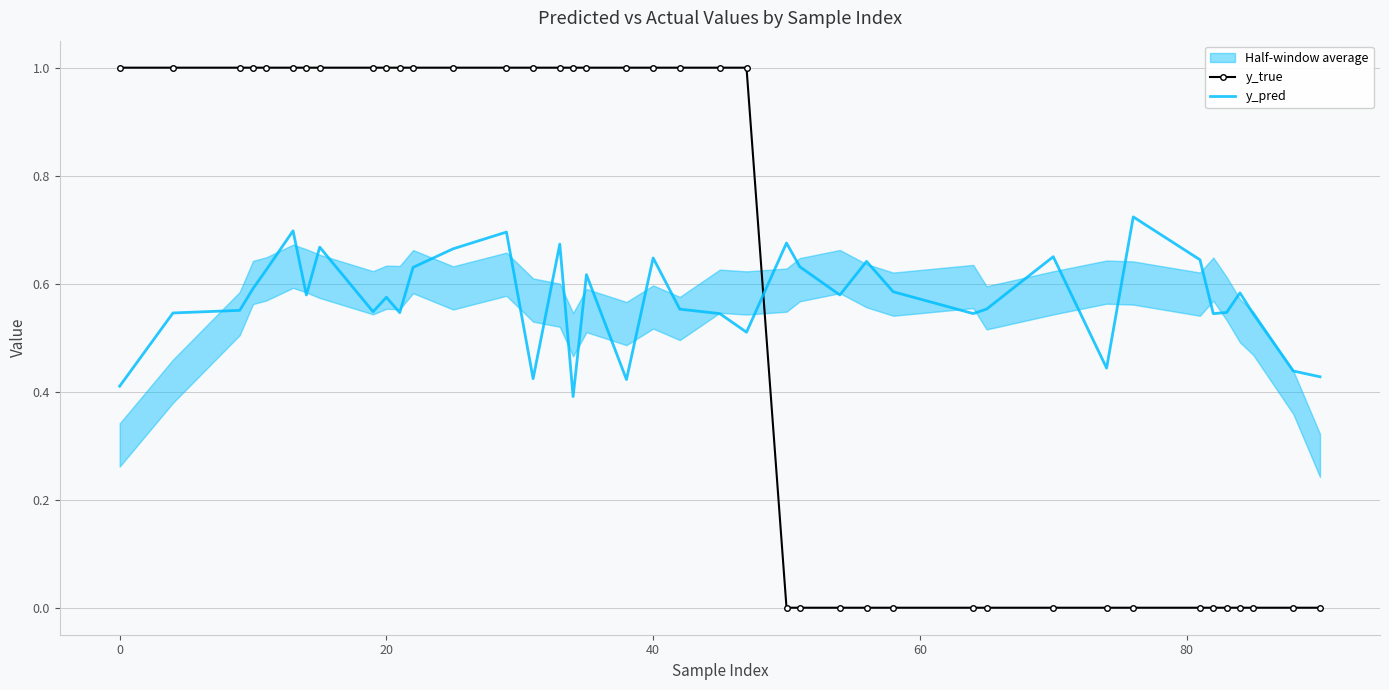

True or false: y_pred and y_true cross at least once.

True